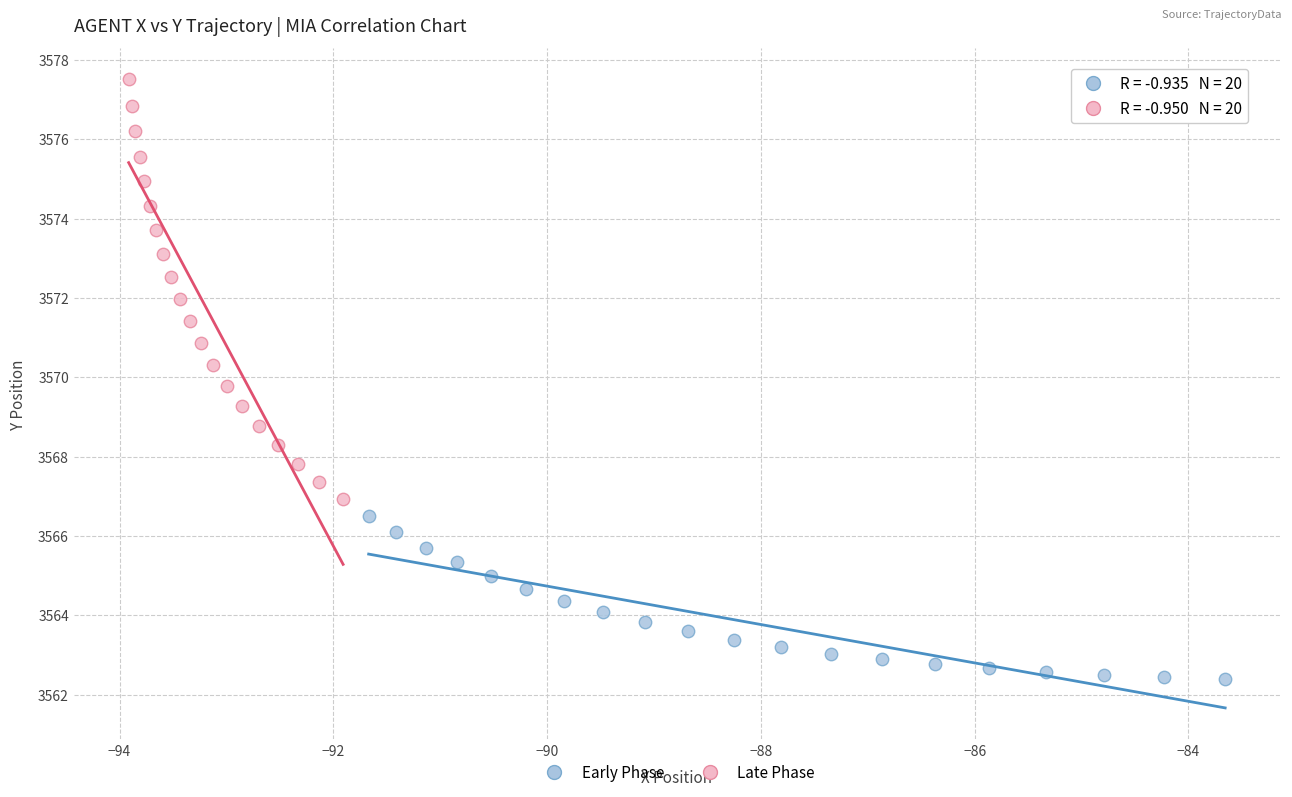

Which series reaches the maximum Y coordinate?

Late Phase